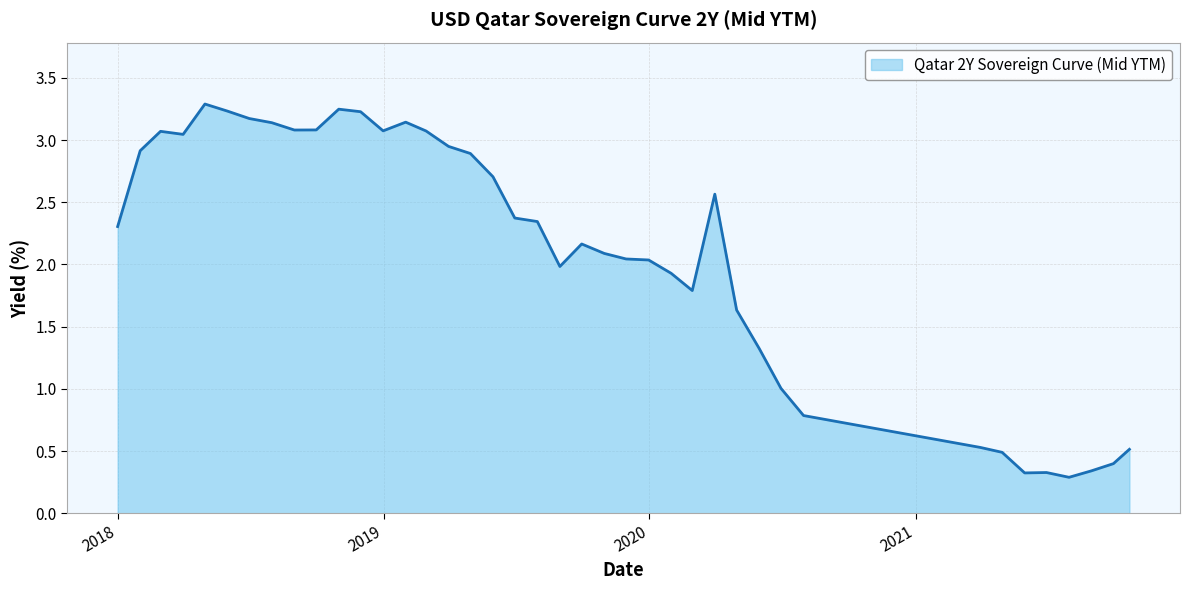

What is the maximum value shown in the chart?

3.3